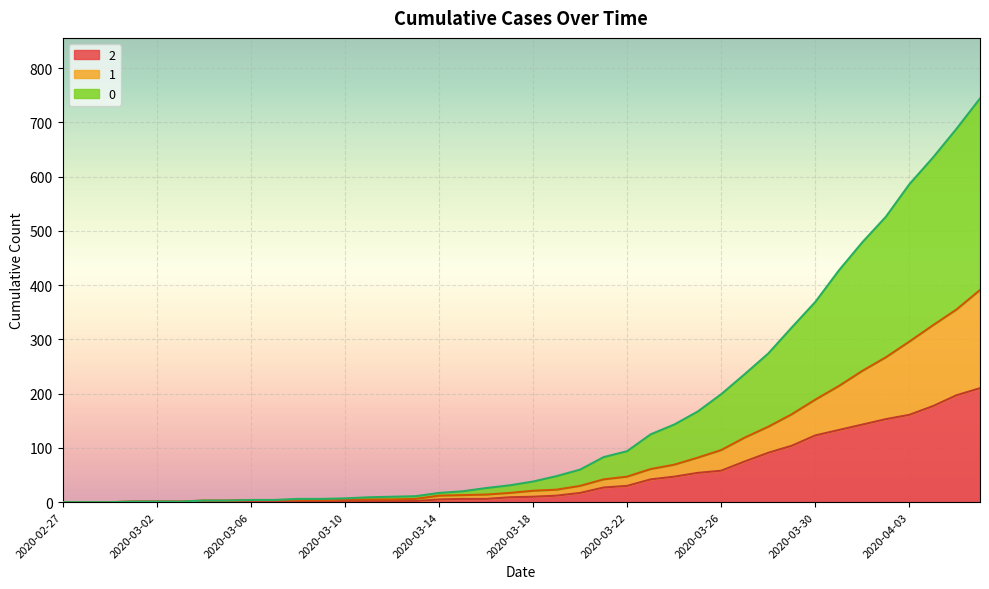

List the series in order of their overall mean, lowest first.

2, 1, 0